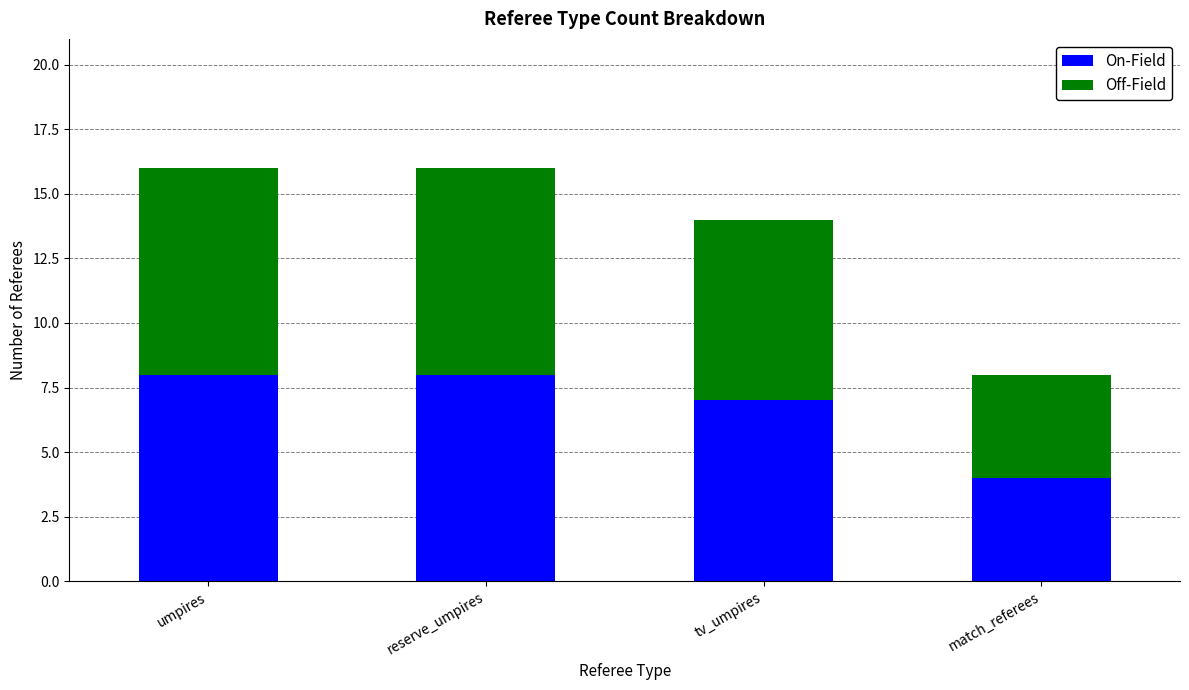

The value of On-Field at match_referees is 4. True or false?

True